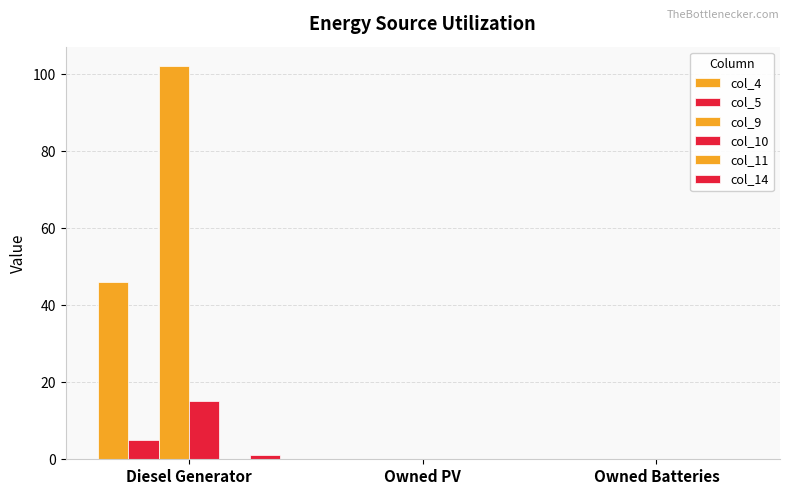

At how many categories does at least one series exceed 96?

1